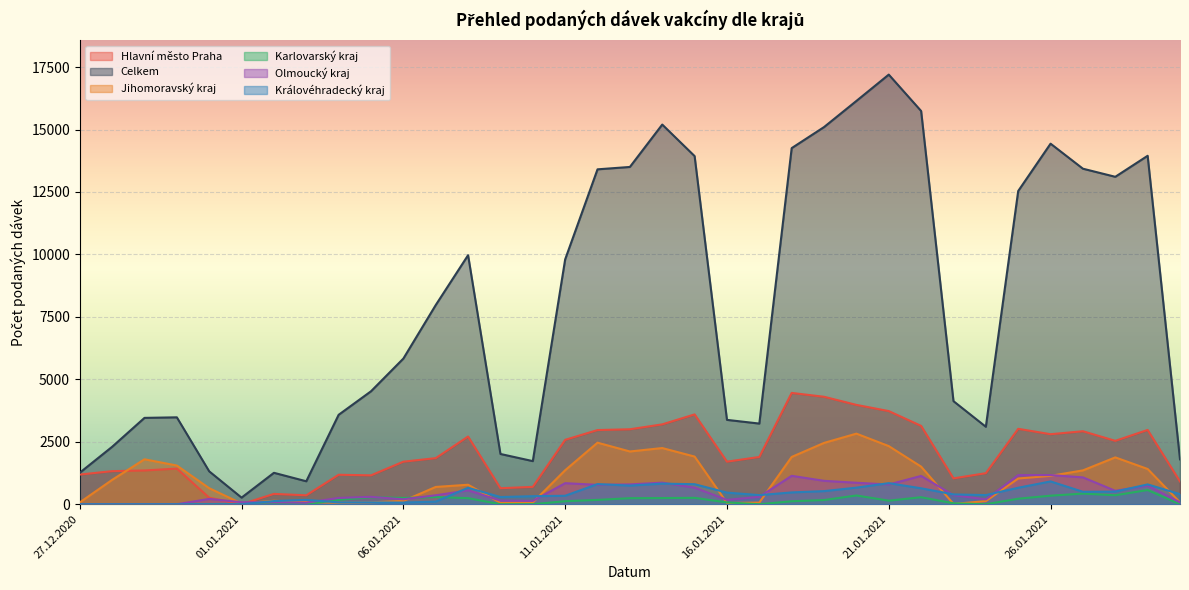

What is the maximum value shown in the chart?

17199